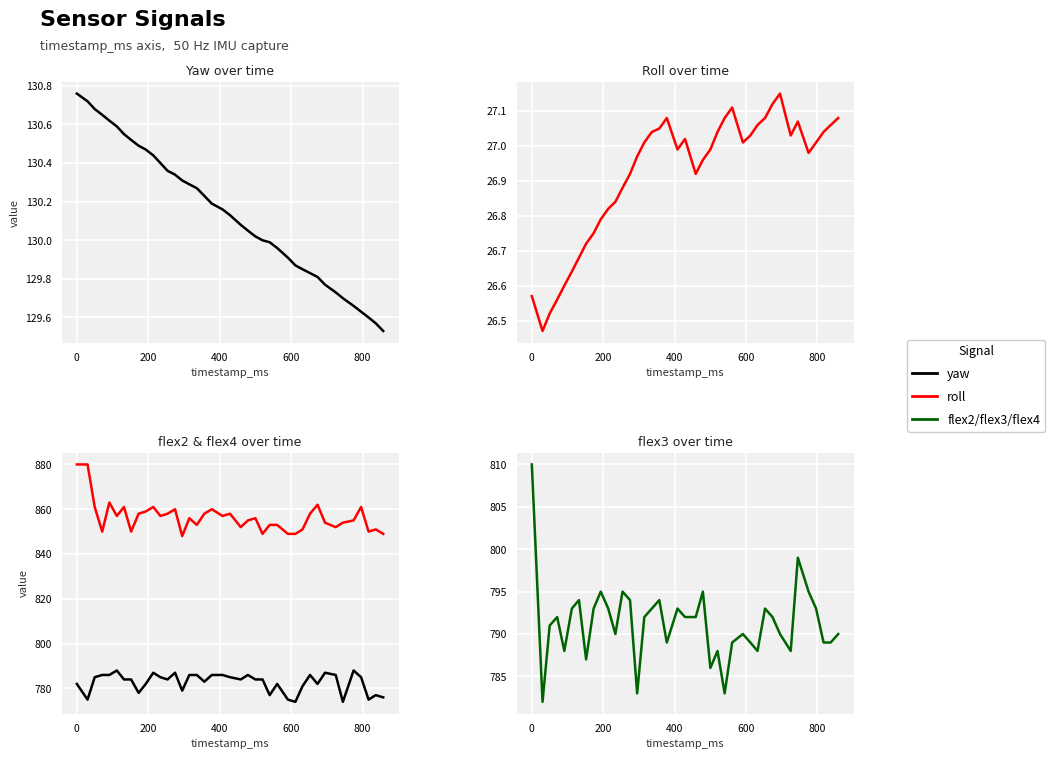

Reading left to right, transcribe all the data shown in this chart.

yaw: 130.8	130.7	130.7	130.7	130.6	130.6	130.6	130.5	130.5	130.5	130.4	130.4	130.4	130.3	130.3	130.3	130.3	130.2	130.2	130.2	130.1	130.1	130.1	130.0	130.0	130.0	130.0	129.9	129.9	129.8	129.8	129.8	129.8	129.7	129.7	129.7	129.6	129.6	129.6	129.5
roll: 26.6	26.5	26.5	26.6	26.6	26.6	26.7	26.7	26.8	26.8	26.8	26.8	26.9	26.9	27.0	27.0	27.0	27.1	27.1	27.0	27.0	26.9	27.0	27.0	27.0	27.1	27.1	27.0	27.0	27.1	27.1	27.1	27.1	27.0	27.1	27.0	27.0	27.0	27.1	27.1
flex2: 782.0	775.0	785.0	786.0	786.0	788.0	784.0	784.0	778.0	782.0	787.0	785.0	784.0	787.0	779.0	786.0	786.0	783.0	786.0	786.0	785.0	784.0	786.0	784.0	784.0	777.0	782.0	775.0	774.0	781.0	786.0	782.0	787.0	786.0	774.0	788.0	785.0	775.0	777.0	776.0
flex4: 880.0	880.0	861.0	850.0	863.0	857.0	861.0	850.0	858.0	859.0	861.0	857.0	858.0	860.0	848.0	856.0	853.0	858.0	860.0	857.0	858.0	852.0	855.0	856.0	849.0	853.0	853.0	849.0	849.0	851.0	858.0	862.0	854.0	852.0	854.0	855.0	861.0	850.0	851.0	849.0
flex3: 810.0	782.0	791.0	792.0	788.0	793.0	794.0	787.0	793.0	795.0	793.0	790.0	795.0	794.0	783.0	792.0	793.0	794.0	789.0	793.0	792.0	792.0	795.0	786.0	788.0	783.0	789.0	790.0	789.0	788.0	793.0	792.0	790.0	788.0	799.0	795.0	793.0	789.0	789.0	790.0